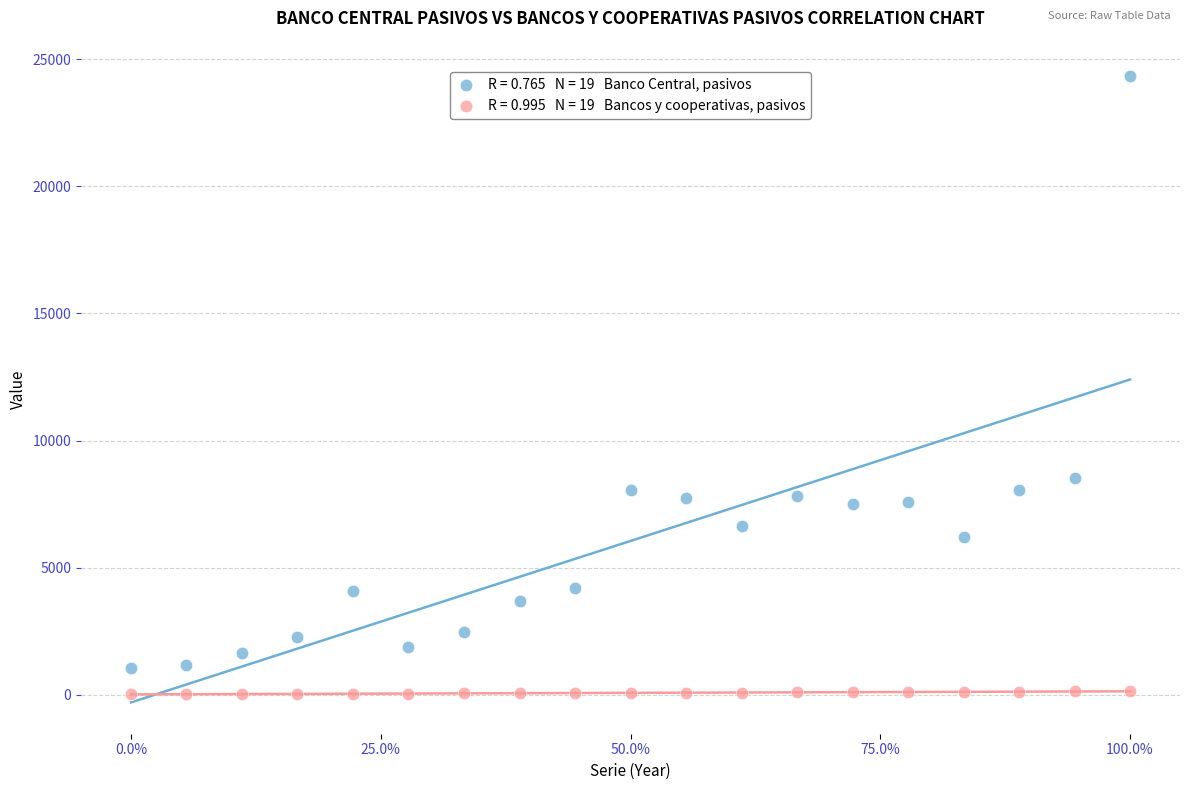

Across all series, what Y value is closest to 12177?

8530.0